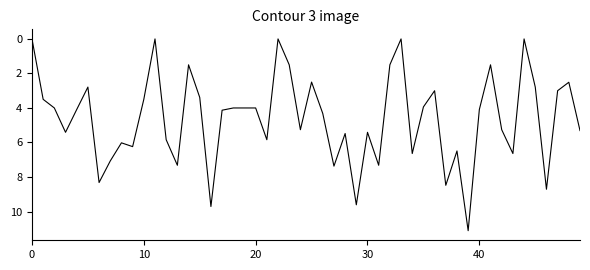

What is the maximum value shown in the chart?

11.1